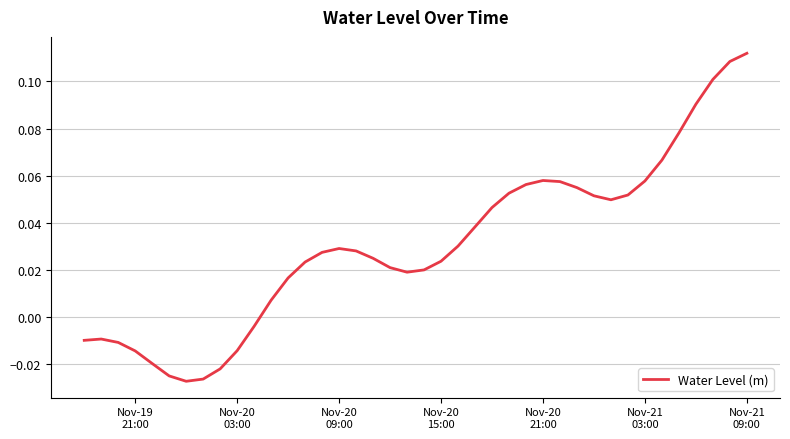

How many lines are shown in the chart?

1